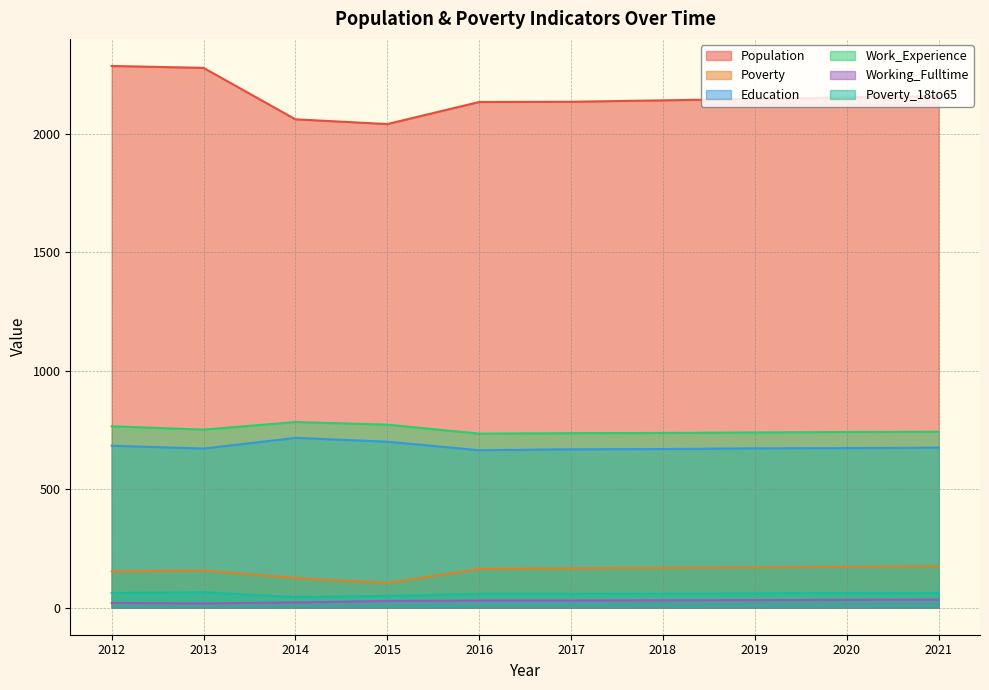

What are all the series names shown in the legend?

Population, Poverty, Education, Work_Experience, Working_Fulltime, Poverty_18to65